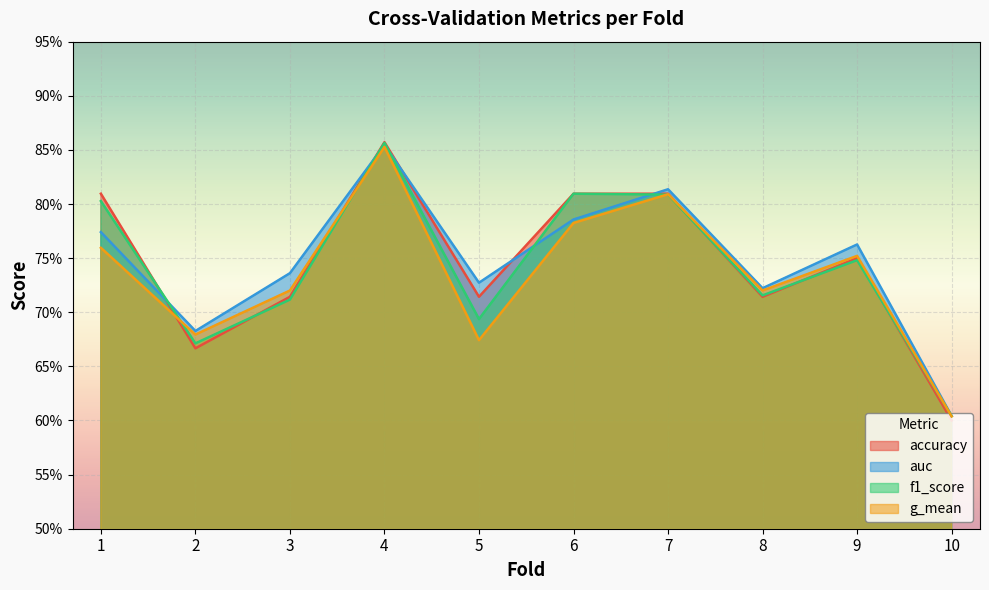

Is it true that accuracy equals 0.7 at 8?

True